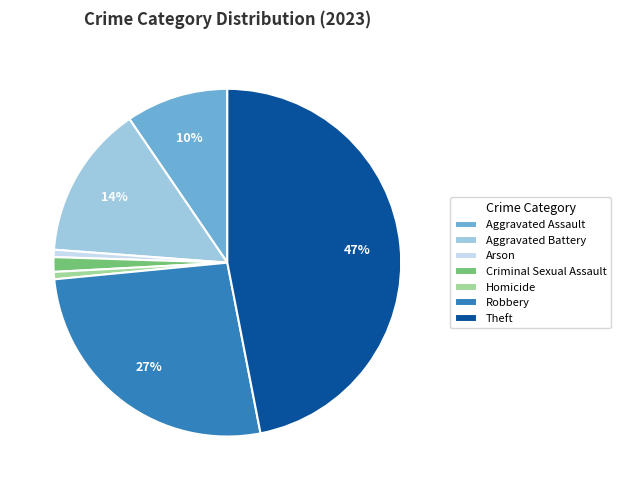

What percentage is the Aggravated Battery slice, to the nearest percent?

14%